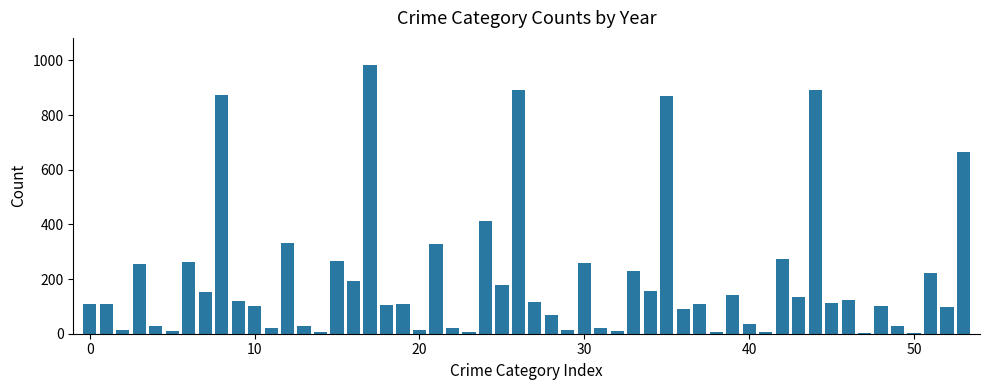

What is the maximum value shown in the chart?

984